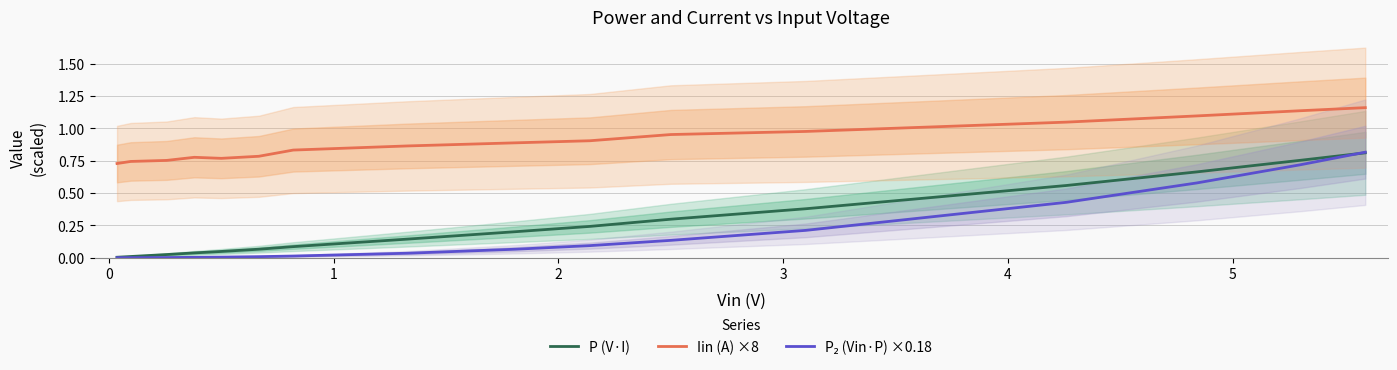

True or false: P (V·I) has more than 2 interior local peaks.

False